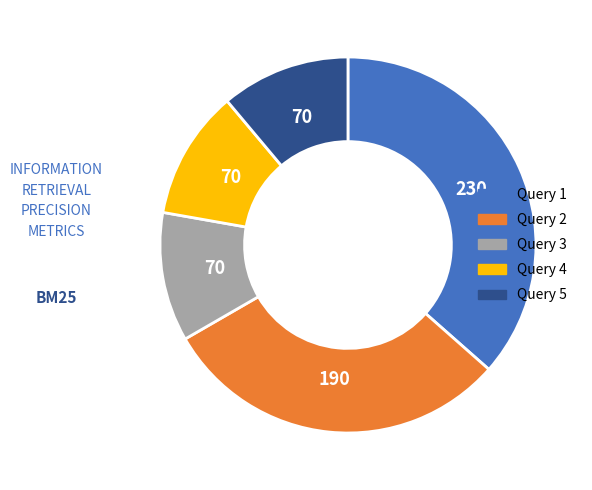

Is there any slice that represents more than half of the pie?

No